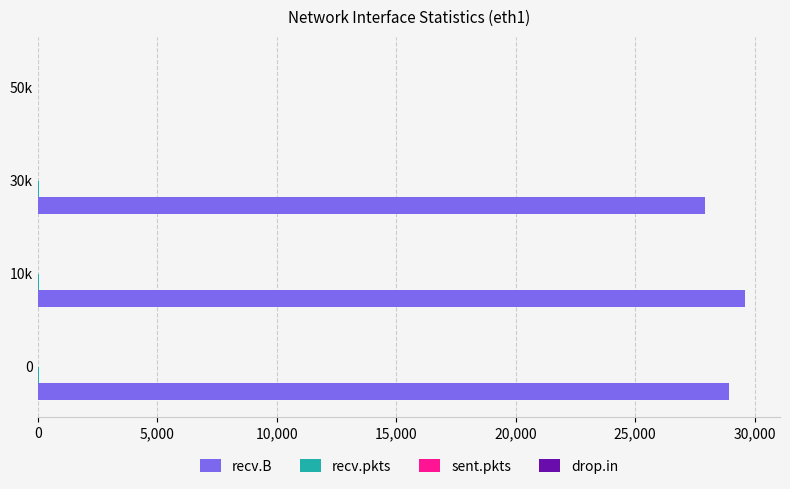

How many bars are there in each group?

4